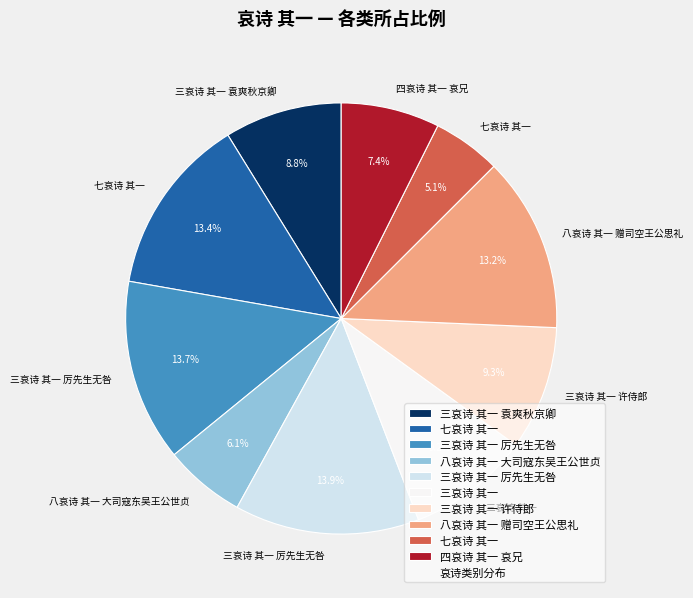

Count the number of slices in the pie.

10